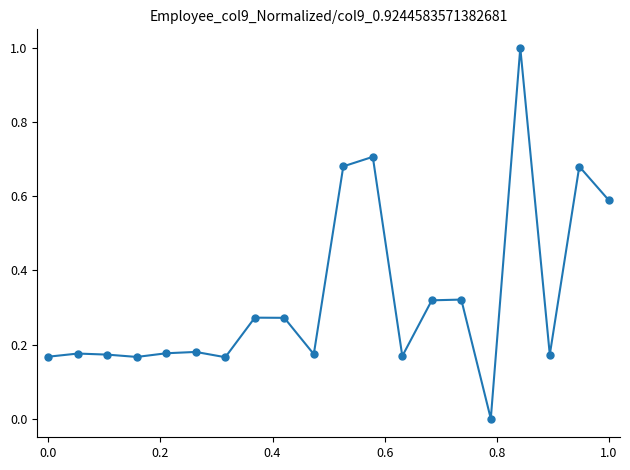

True or false: the data has more than 1 interior local peaks.

True